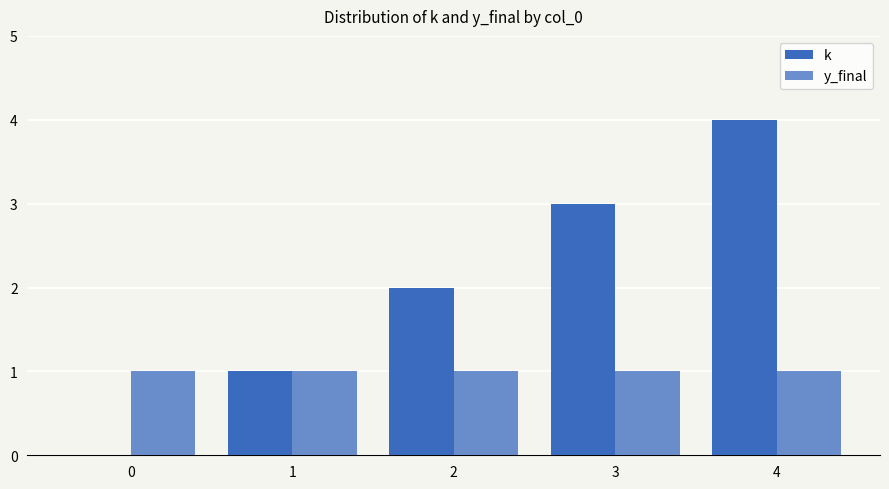

Reading right to left, extract all data points from this chart.

k: 4=4	3=3	2=2	1=1	0=0
y_final: 4=1	3=1	2=1	1=1	0=1